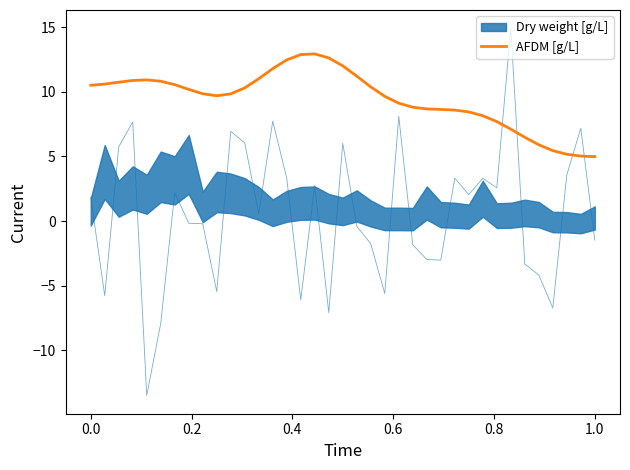

What is the maximum value shown in the chart?

12.9